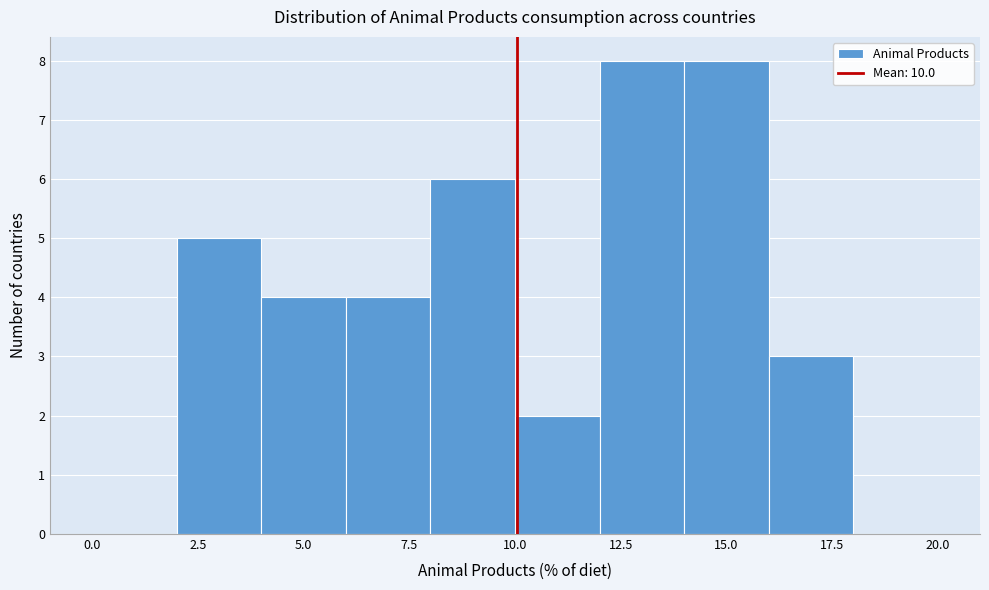

Reading left to right, list every bar in this chart as the range it spans on the x-axis followed by its height. The values are not printed on the chart, so give them approximately, as read against the axis.

0 to 2: 0
2 to 4: 5
4 to 6: 4
6 to 8: 4
8 to 10: 6
10 to 12: 2
12 to 14: 8
14 to 16: 8
16 to 18: 3
18 to 20: 0